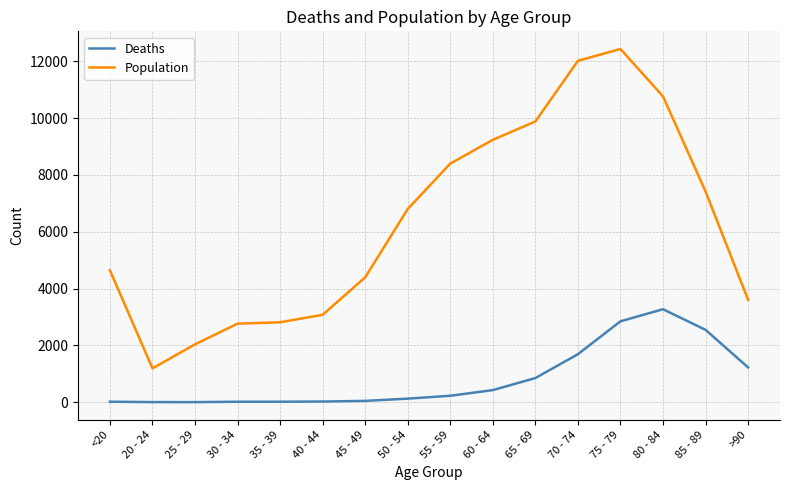

How many series are shown in this chart?

2